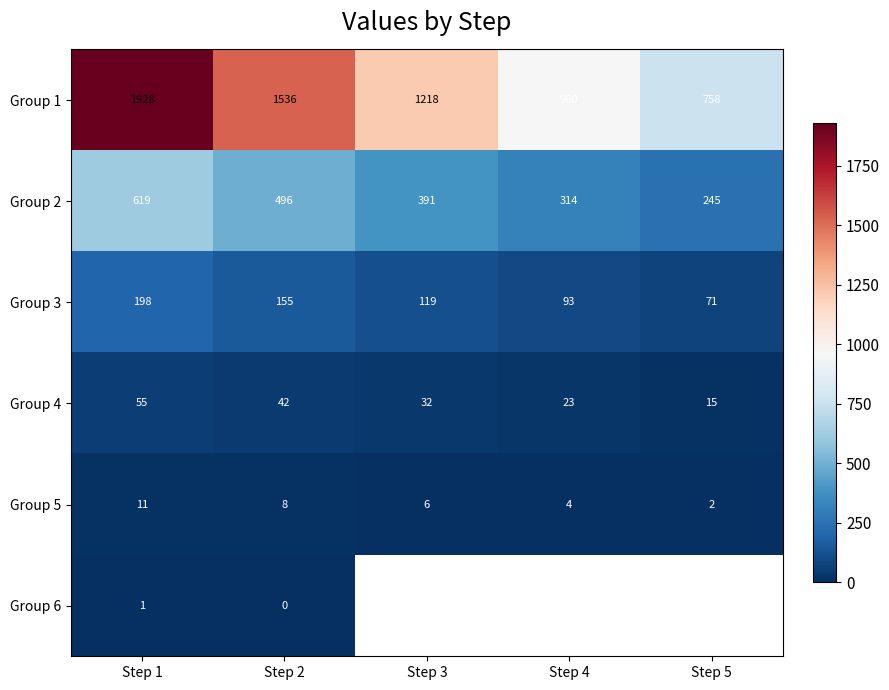

How many categories are shown in the chart?

5